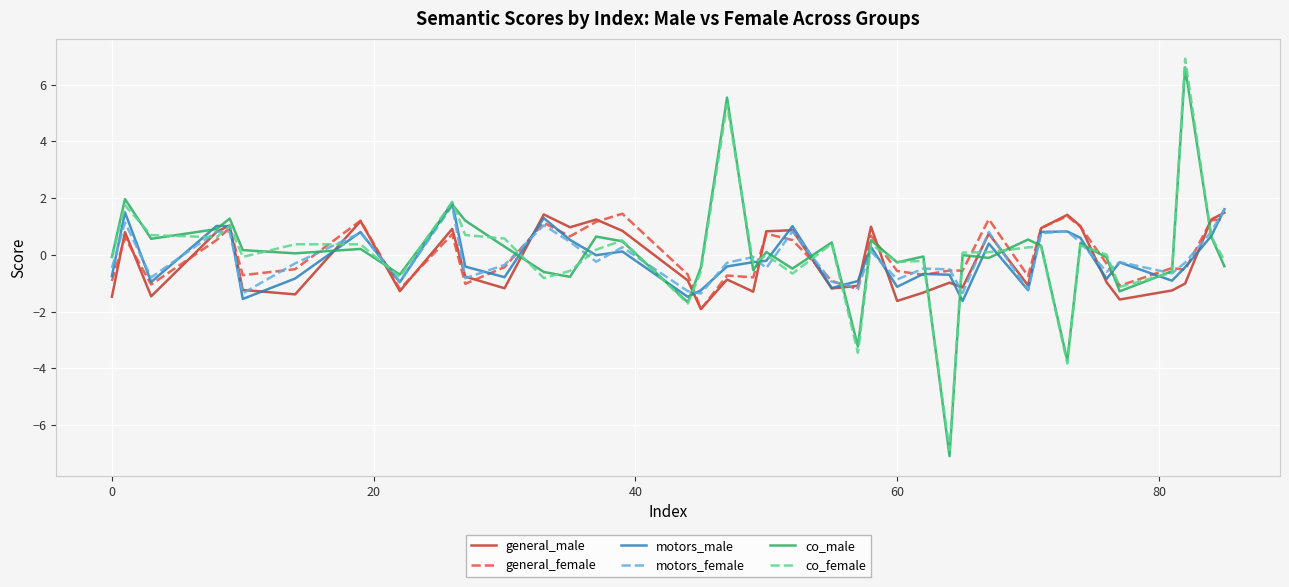

In general_female, how many points are higher than both neighbors (excluding endpoints)?

12